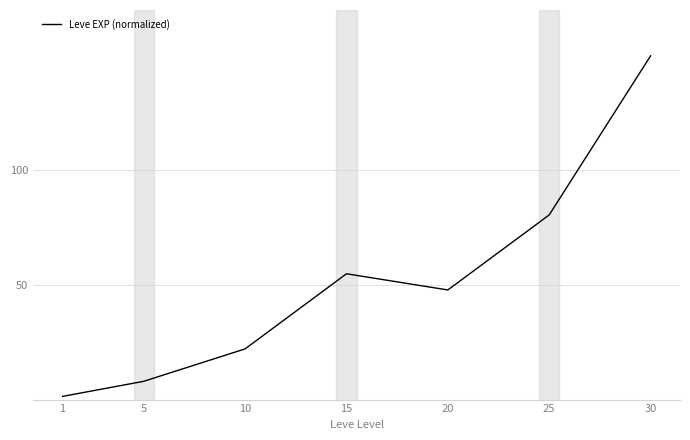

At which category does the data reach its first local valley?

20